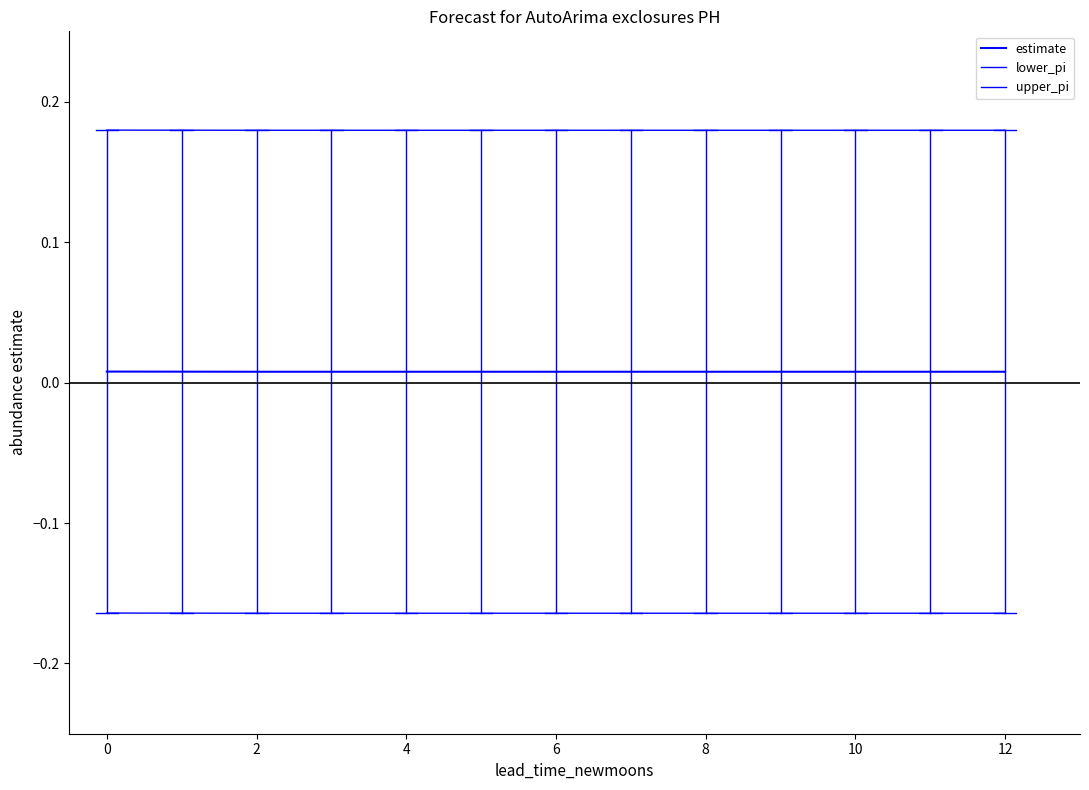

True or false: lower_pi and upper_pi cross at least once.

False